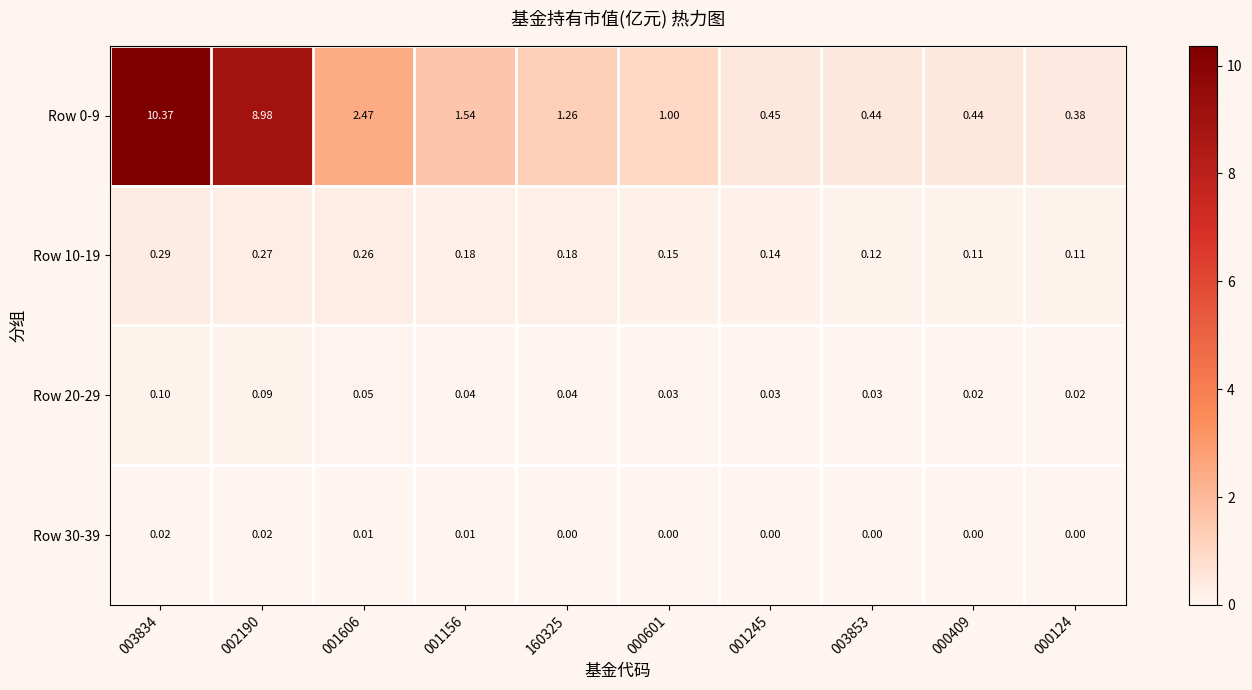

Is the value of Row 0-9 at 002190 greater than the value of Row 10-19 at 000124?

Yes